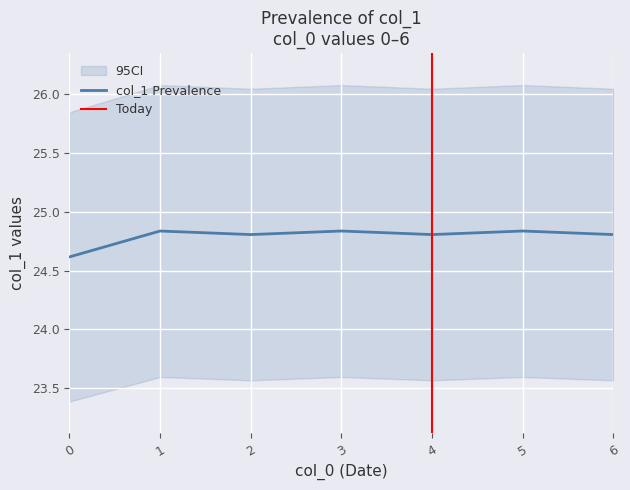

Reading left to right, list all the values displayed in this chart.

24.6	24.8	24.8	24.8	24.8	24.8	24.8